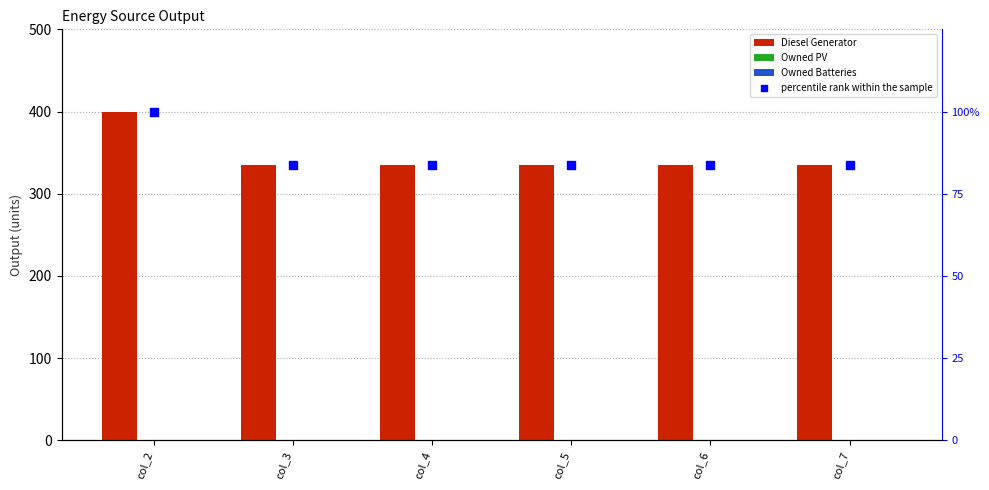

At how many categories does at least one series exceed 316?

6